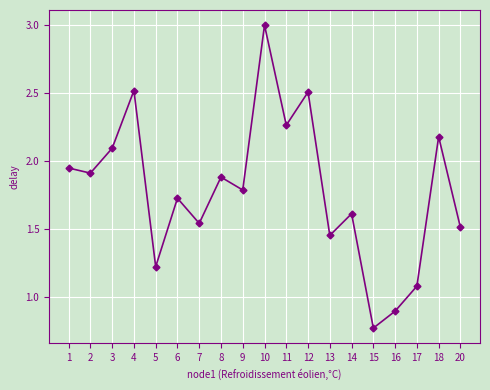

How many series are shown in this chart?

1